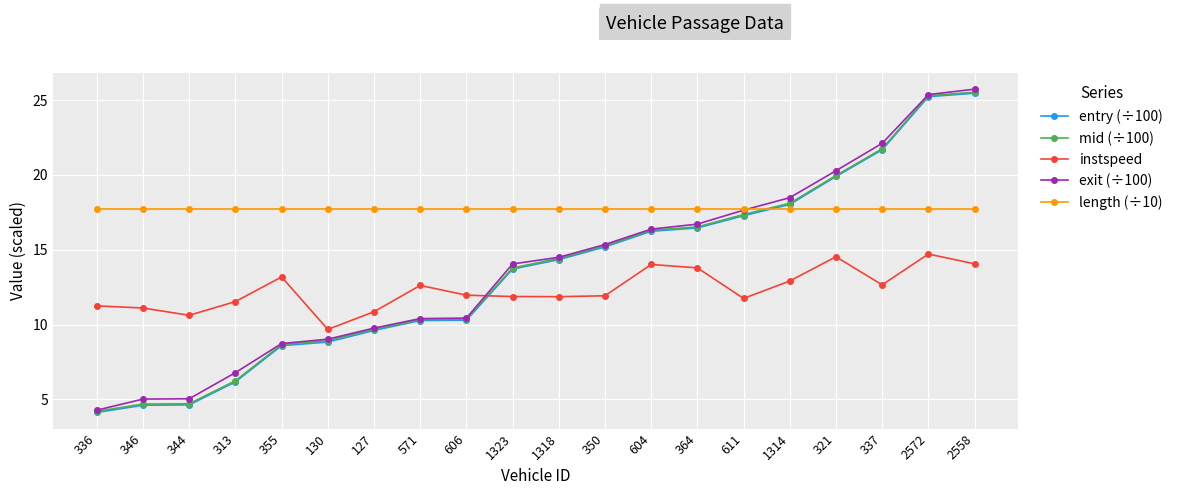

What is the spread (max minus min) of values at 604?

3.7